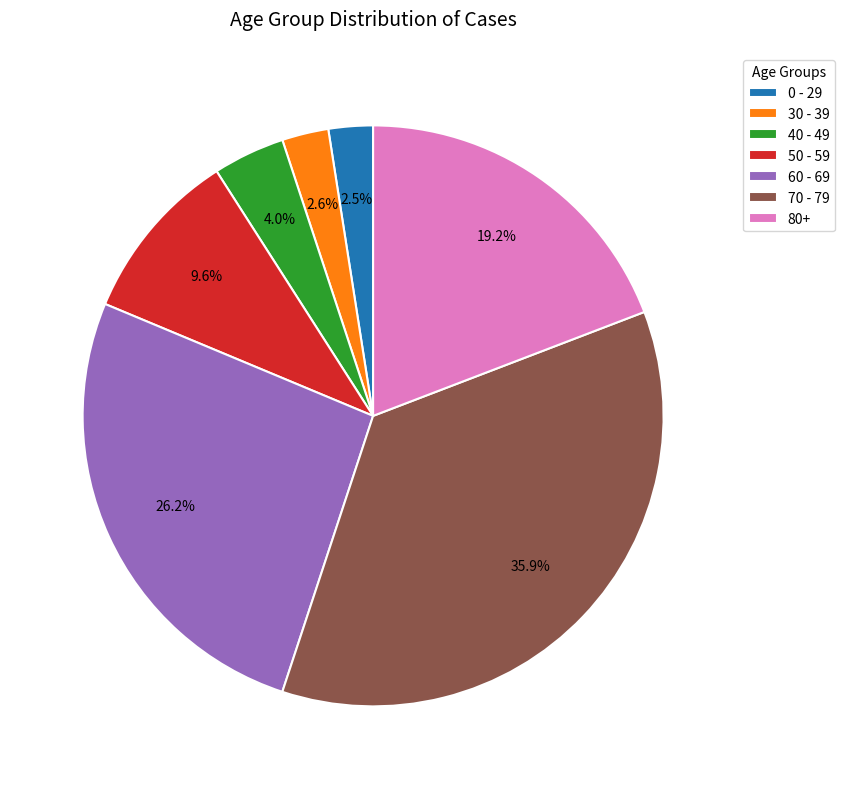

Combined, do 60 - 69 and 80+ account for over 50%?

No